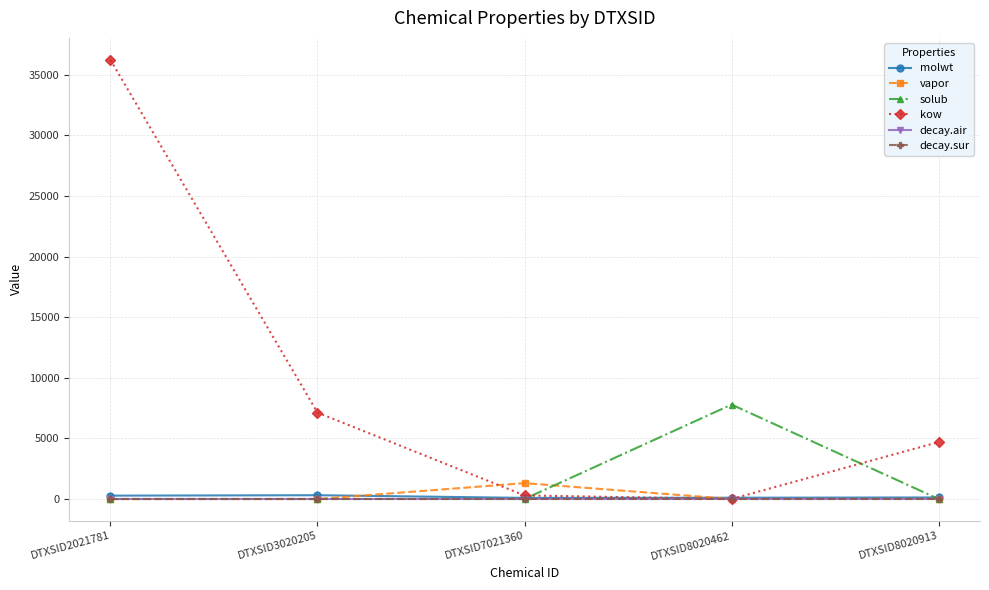

How many times do decay.sur and vapor cross each other?

2